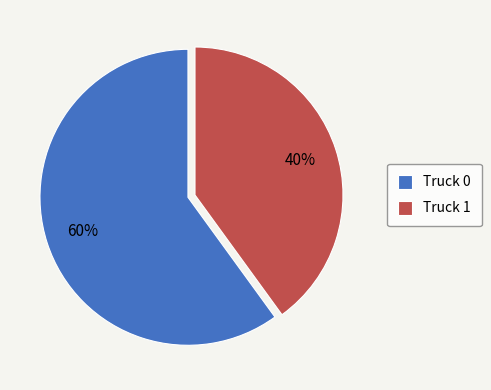

Combined, do Truck 0 and Truck 1 account for over 50%?

Yes